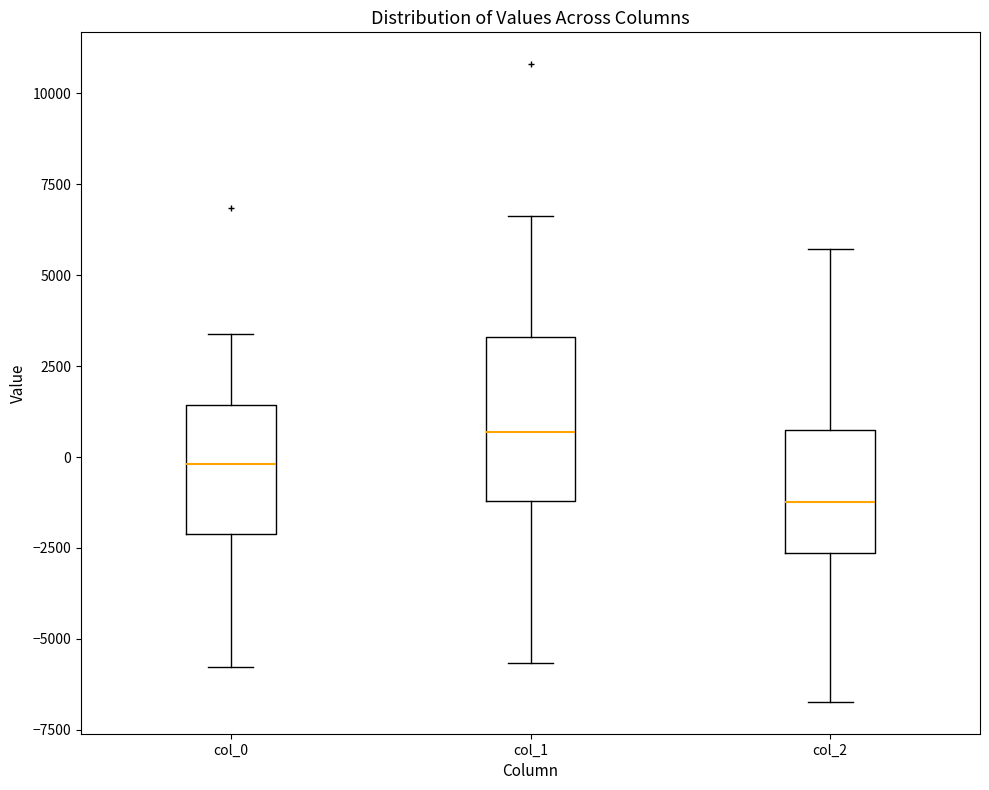

Where does the median line of the box for col_0 sit on the y-axis? The values are not printed on the chart, so give them approximately, as read against the axis.

0